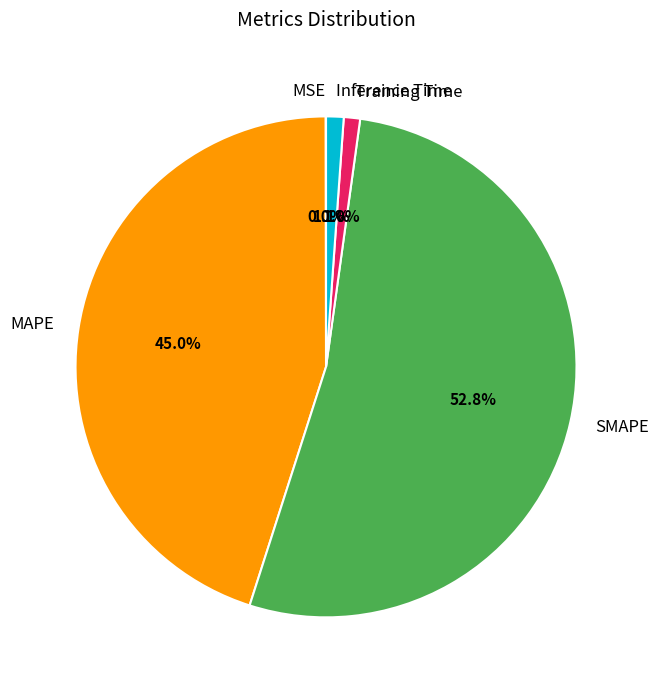

Which category has the biggest portion of the pie?

SMAPE